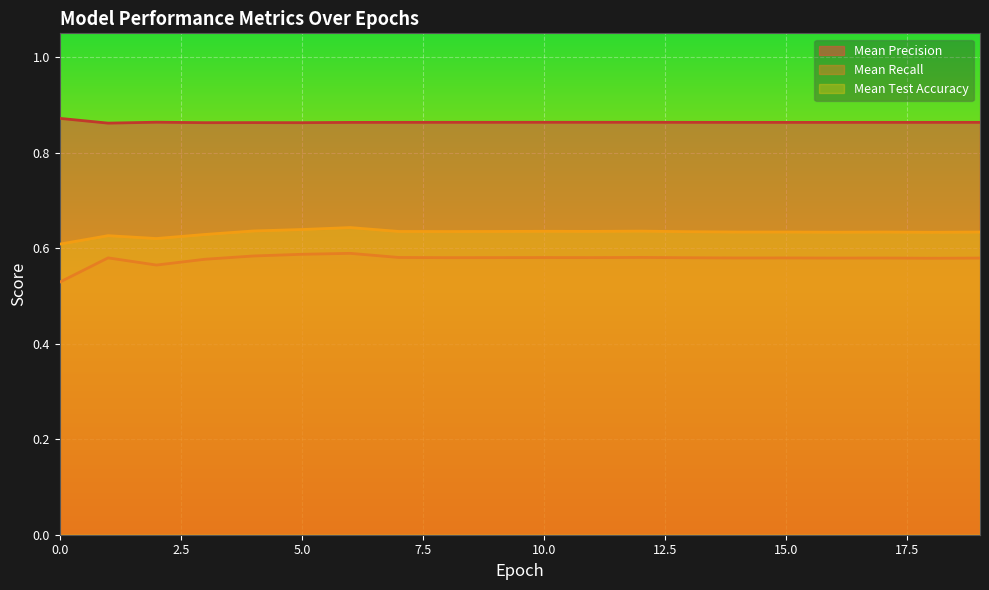

What is the total value across all series at 5.0?

2.1